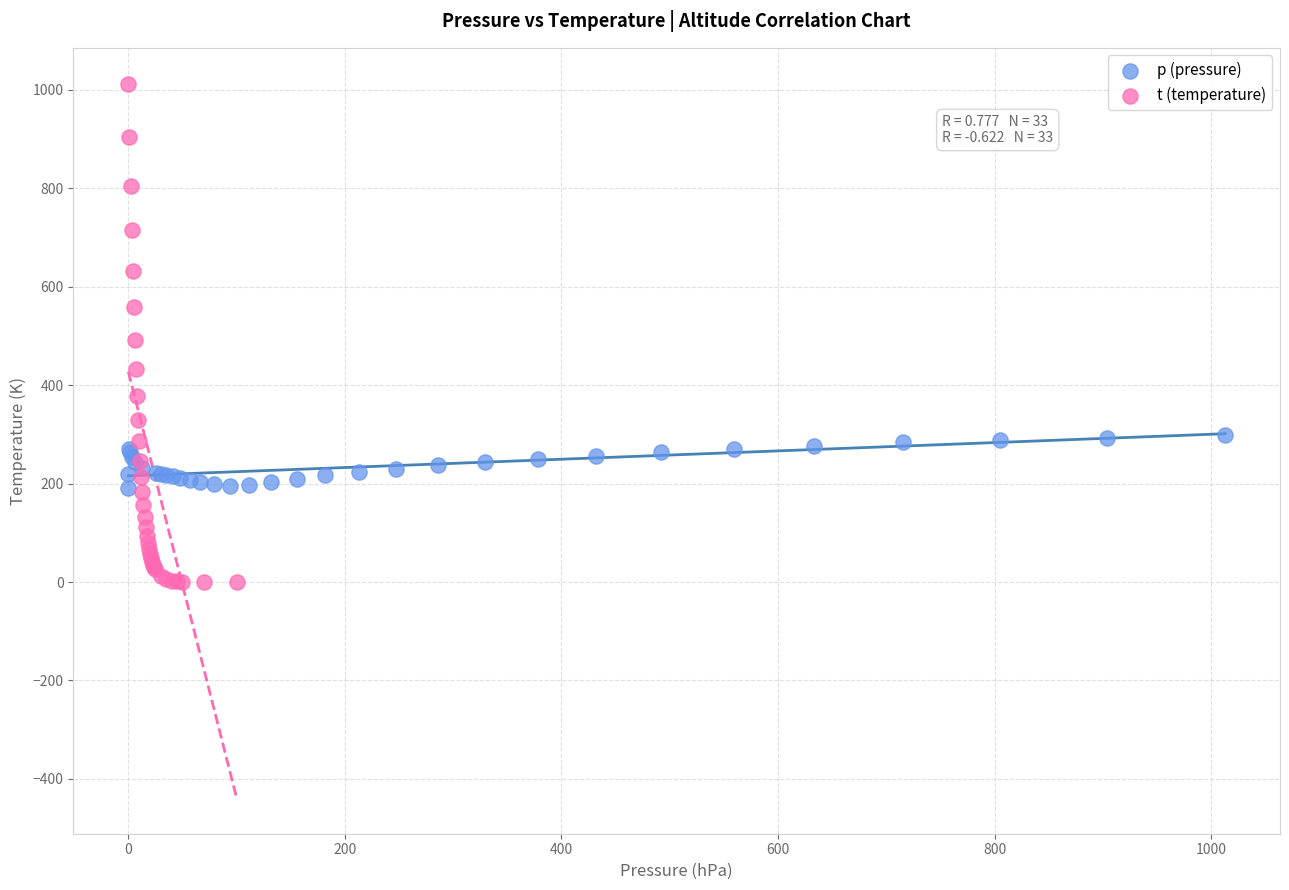

Which series has the largest Y range (max minus min)?

t (temperature)